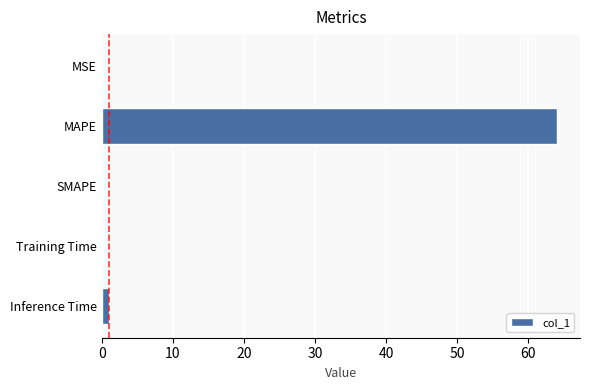

What is the average value?

13.0